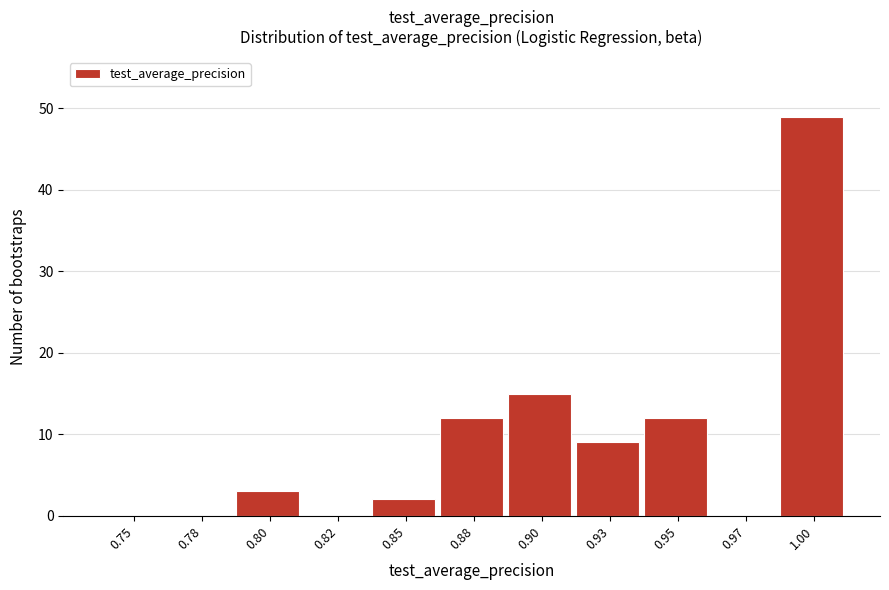

Reading left to right, what are all the values shown in this chart?

0.75=0	0.78=0	0.80=3	0.82=0	0.85=2	0.88=12	0.90=15	0.93=9	0.95=12	0.97=0	1.00=49